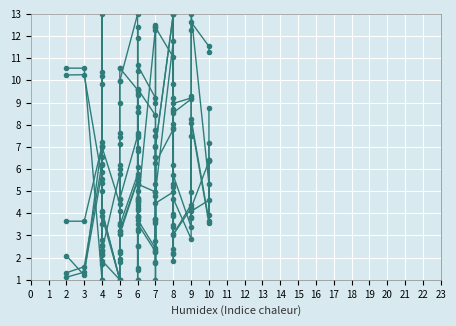

Reading left to right, extract all data points from this chart.

docking_avg_score: 10.6	10.6	1.0	2.6	9.8	10.2	7.0	4.4	7.1	9.0	10.6	10.6	9.6	9.3	9.6	8.6	11.9	12.4	10.4	10.7	9.2	9.0	12.3	12.5	12.4	11.0	8.7	9.8	13.0	9.0	9.2	12.3	12.6	11.5	11.3
chem_pmix: 1.3	1.6	6.2	1.7	2.3	2.8	4.1	1.0	1.9	2.3	3.2	3.2	5.5	1.5	2.5	3.8	4.6	3.3	4.6	3.5	2.3	2.3	3.8	1.8	7.0	13.0	5.2	2.4	3.4	3.1	4.4	3.8	8.3	3.6	6.4
chem_pmiy: 2.1	1.2	7.2	13.0	3.5	1.0	2.3	5.8	3.6	4.1	3.5	3.5	5.8	4.1	6.1	6.8	7.6	3.9	5.0	9.6	8.4	4.8	2.8	6.5	6.3	7.8	9.2	2.2	8.6	5.7	3.4	7.5	4.1	4.6	7.2
chem_pmiz: 1.1	1.3	5.9	2.1	2.2	2.5	3.9	1.0	1.8	2.2	3.1	3.1	5.5	1.5	2.5	3.9	4.7	3.2	4.5	3.7	2.4	2.3	3.6	1.8	7.0	13.0	5.3	2.2	3.5	3.0	4.2	3.9	8.1	3.6	6.4
chem_peoe_vsaplus0: 10.2	10.3	5.6	6.2	10.4	5.0	4.1	1.0	7.6	7.5	10.0	10.0	13.0	7.4	8.6	9.4	4.4	7.0	5.6	4.2	12.4	7.5	3.7	7.7	5.0	11.8	7.9	4.0	3.9	8.5	9.2	9.3	4.2	6.4	8.8
chem_peoe_vsaminus1: 3.6	3.6	7.0	7.0	5.4	6.5	1.9	1.0	6.2	6.0	4.7	4.7	7.5	8.8	5.3	4.7	5.7	1.0	1.0	5.3	5.0	1.0	3.7	5.3	4.5	5.0	8.0	1.9	6.2	4.7	2.8	5.0	13.0	5.3	3.9